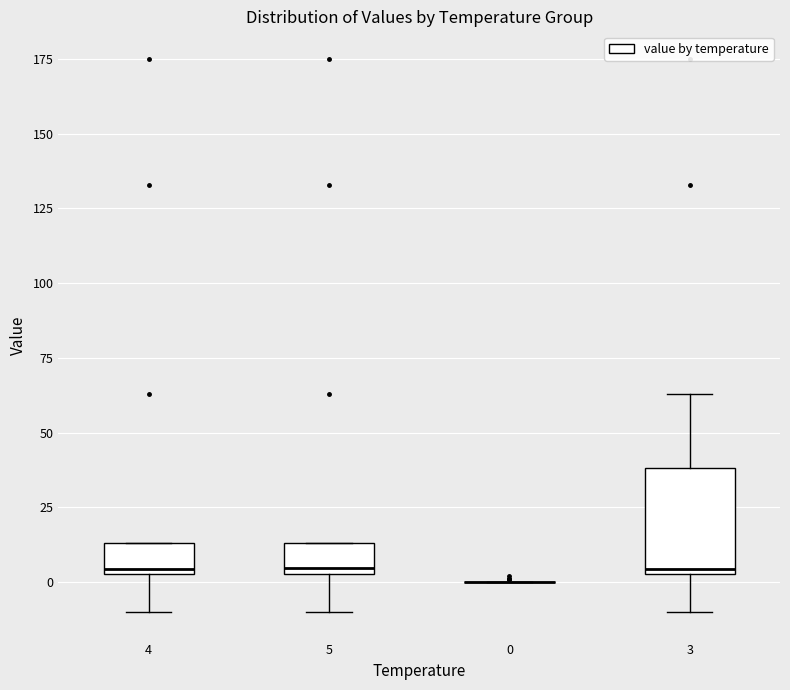

Reading left to right, read every box against the y-axis: the position of its median line, the range the box covers, and the ends of its whiskers. The values are not printed on the chart, so give them approximately, as read against the axis.

4: median 5 (just above the box's lower edge), box 5 to 15, whiskers -10 to 15
5: median 5 (just above the box's lower edge), box 5 to 15, whiskers -10 to 15
0: box collapsed to a line at 0, whiskers 0 to 0
3: median 5 (just above the box's lower edge), box 5 to 40, whiskers -10 to 65